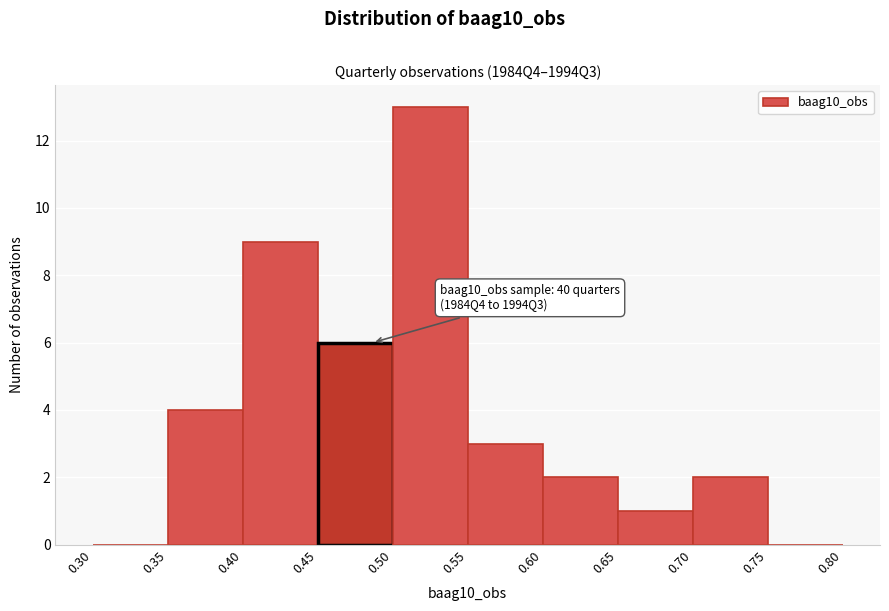

Over which range of the x-axis is the bar tallest?

0.50 to 0.55